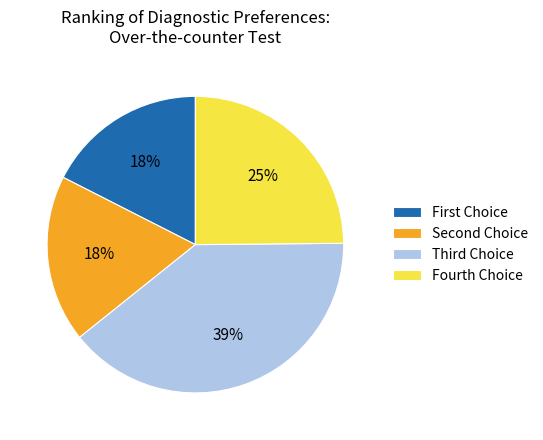

To the nearest percent, what portion does Fourth Choice represent?

25%